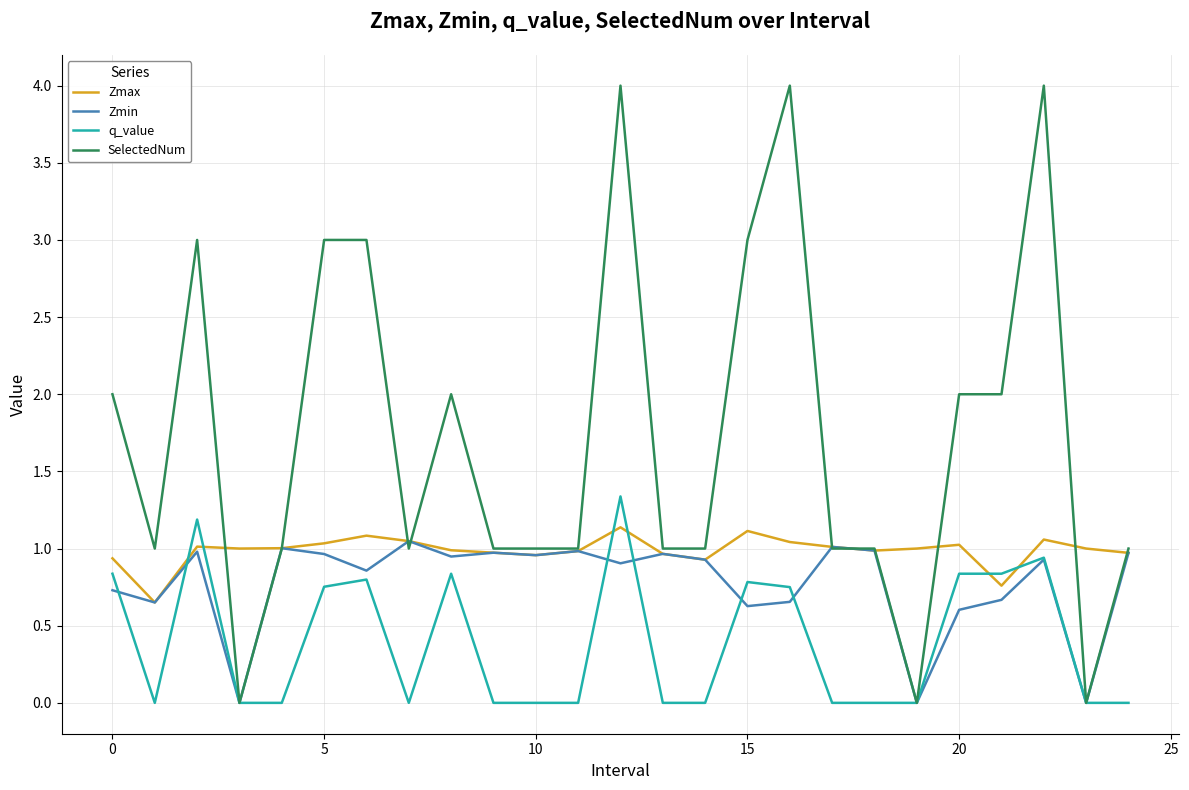

True or false: q_value has more than 2 points higher than both neighbors.

True